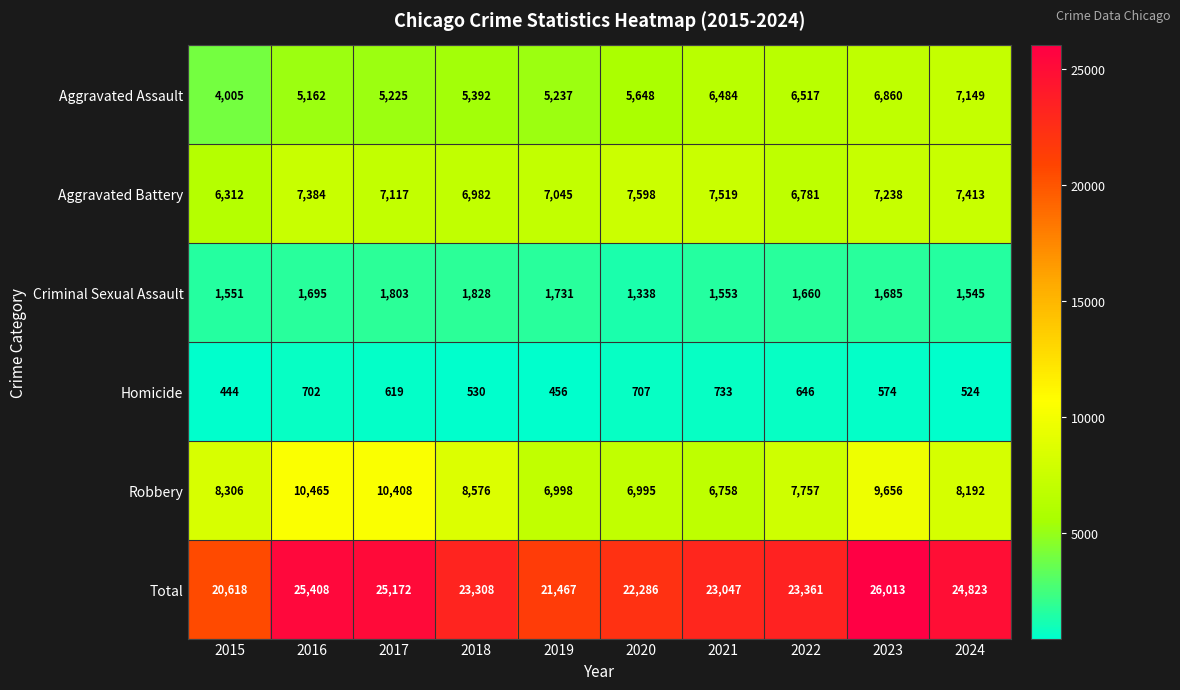

What is the greatest value displayed?

26013